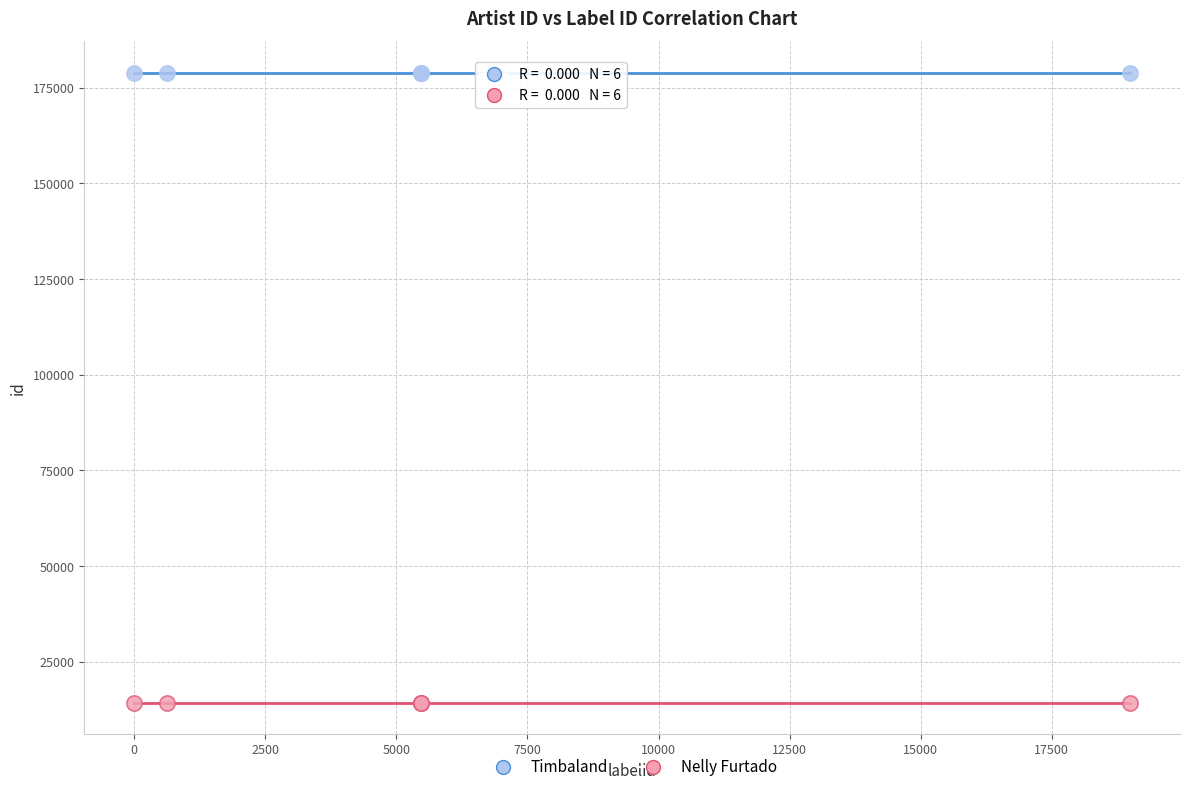

Which series reaches the minimum Y coordinate?

Nelly Furtado